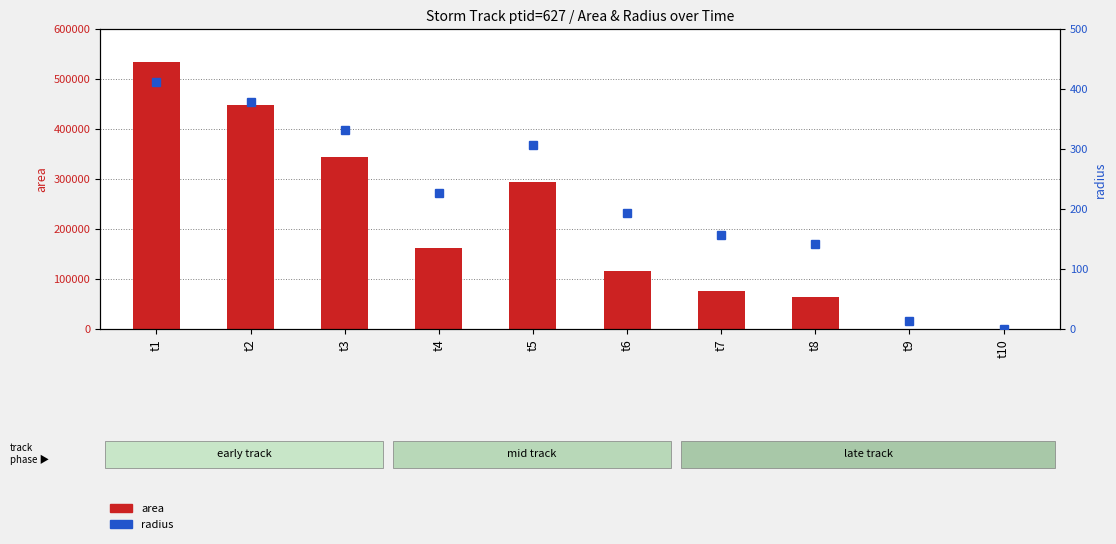

Where does the radius series first go above 227?

t1